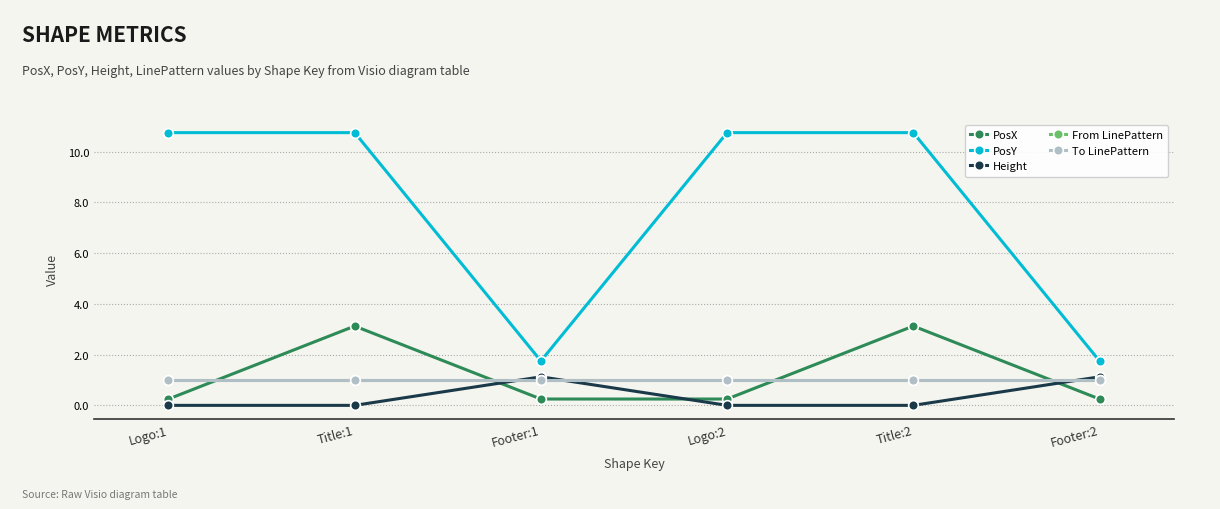

The To LinePattern series shows 1.0 at Logo:2. True or false?

True